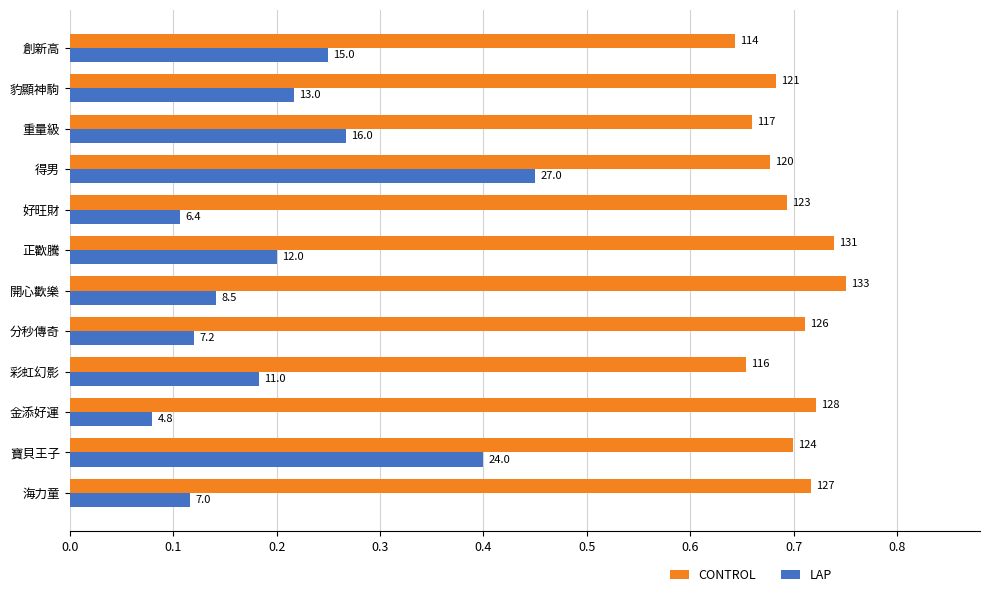

What are all the series names shown in the legend?

CONTROL, LAP